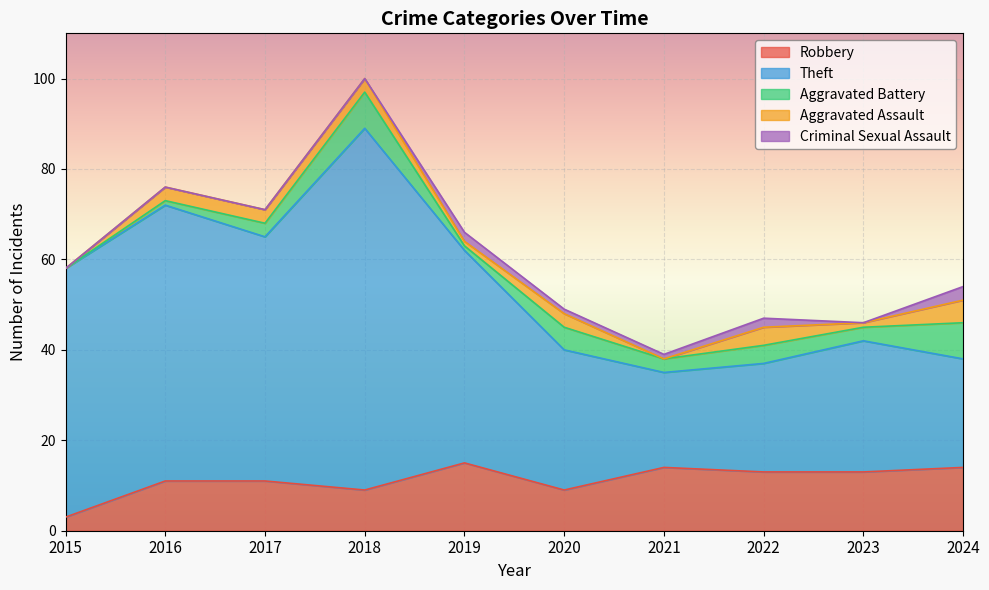

Reading right to left, what are all the values shown in this chart?

Robbery: 2024=14	2023=13	2022=13	2021=14	2020=9	2019=15	2018=9	2017=11	2016=11	2015=3
Theft: 2024=24	2023=29	2022=24	2021=21	2020=31	2019=47	2018=80	2017=54	2016=61	2015=55
Aggravated Battery: 2024=8	2023=3	2022=4	2021=3	2020=5	2019=1	2018=8	2017=3	2016=1	2015=0
Aggravated Assault: 2024=5	2023=1	2022=4	2021=0	2020=3	2019=1	2018=3	2017=3	2016=3	2015=0
Criminal Sexual Assault: 2024=3	2023=0	2022=2	2021=1	2020=1	2019=2	2018=0	2017=0	2016=0	2015=0